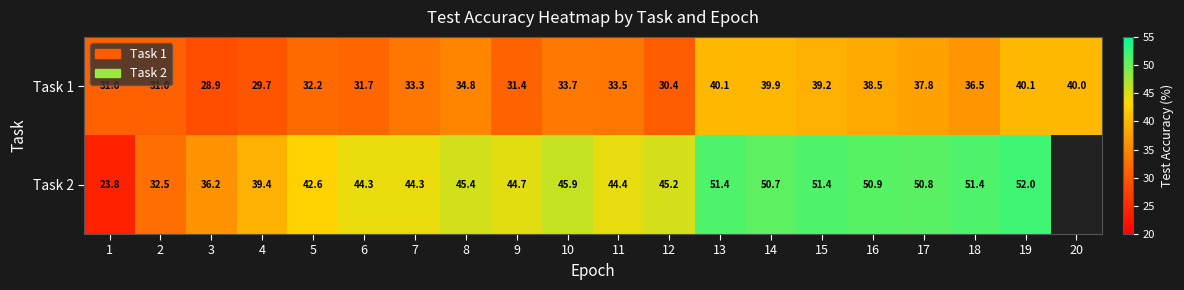

Where is Task 1 nearest to the value 34?

10